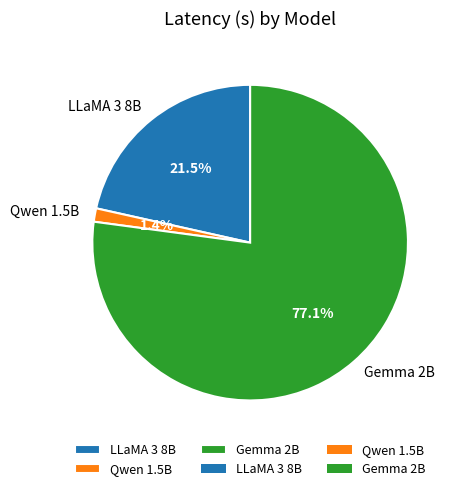

What is the ratio of the value at LLaMA 3 8B to the value at Gemma 2B?

0.3